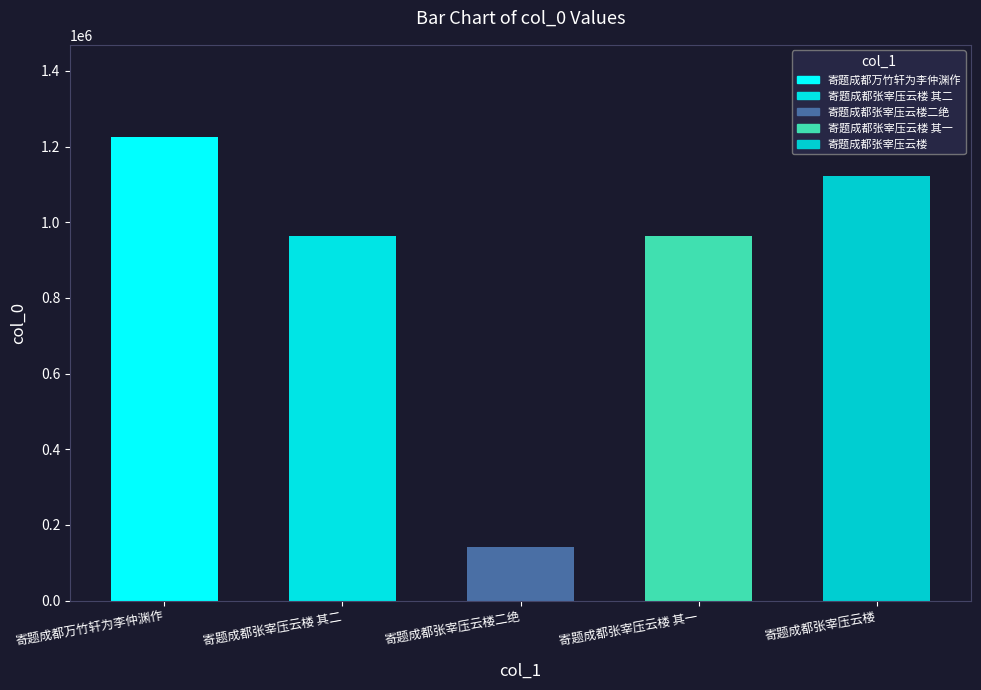

The chart shows a value of 1551563 at 寄题成都张宰压云楼. True or false?

False